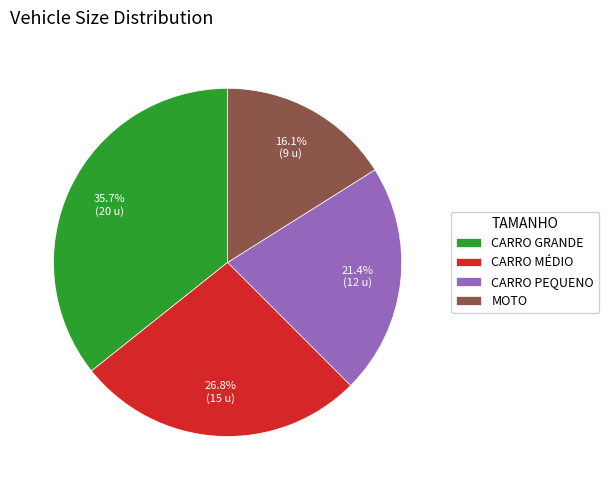

Does any single category account for the majority?

No